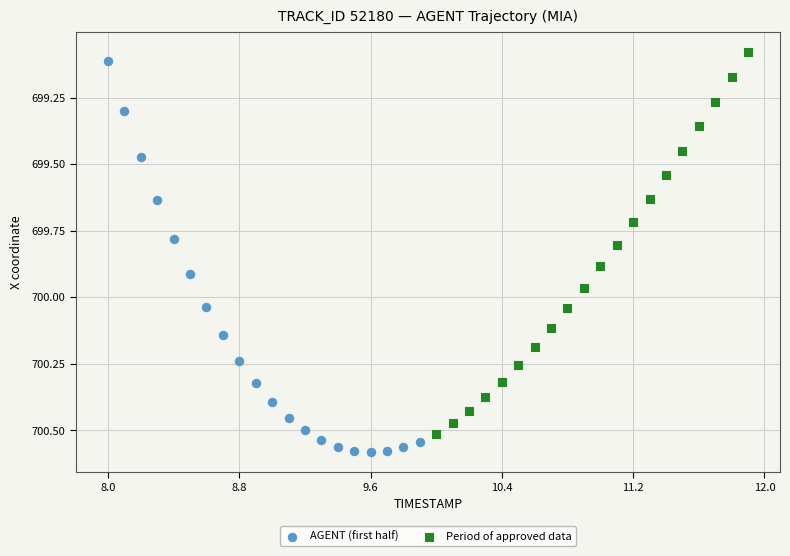

Which series contains the highest Y value?

AGENT (first half)